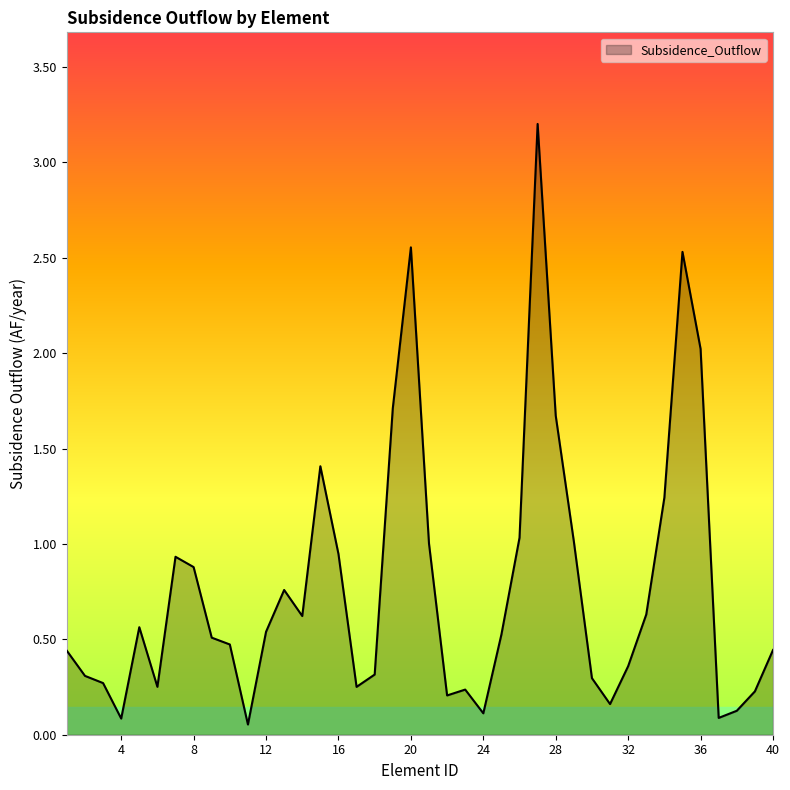

What is the difference between the maximum and minimum values?

3.1